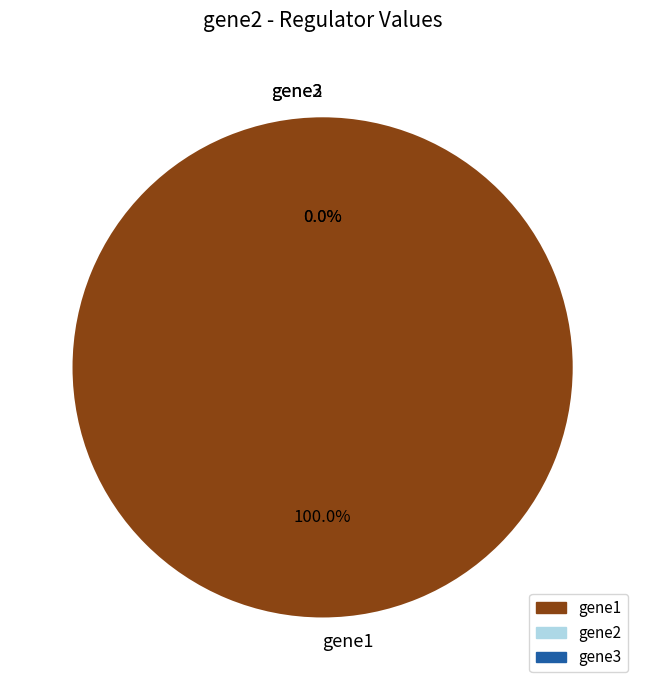

How many slices are in this pie chart?

3